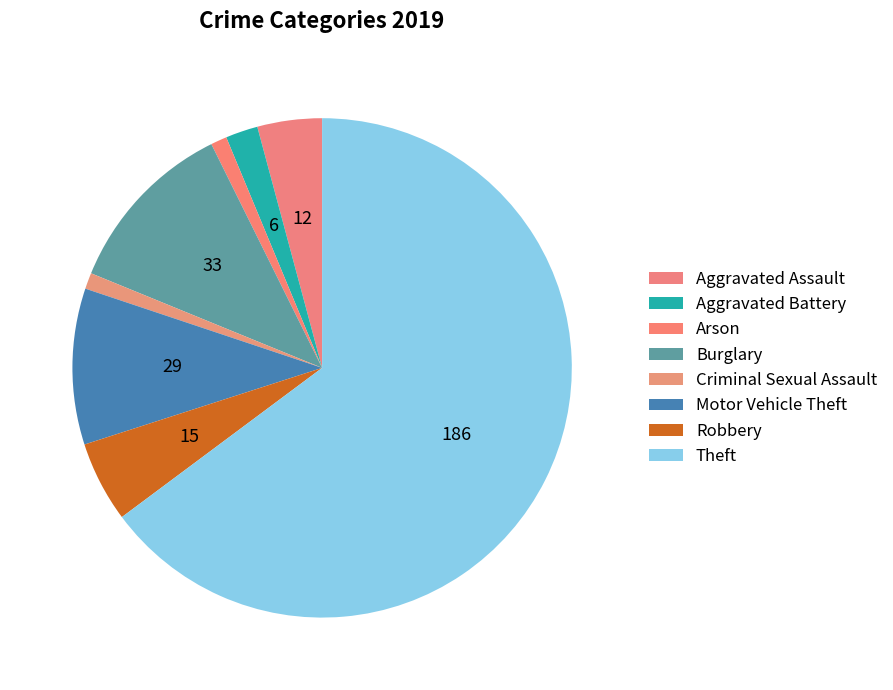

Count the number of slices in the pie.

8